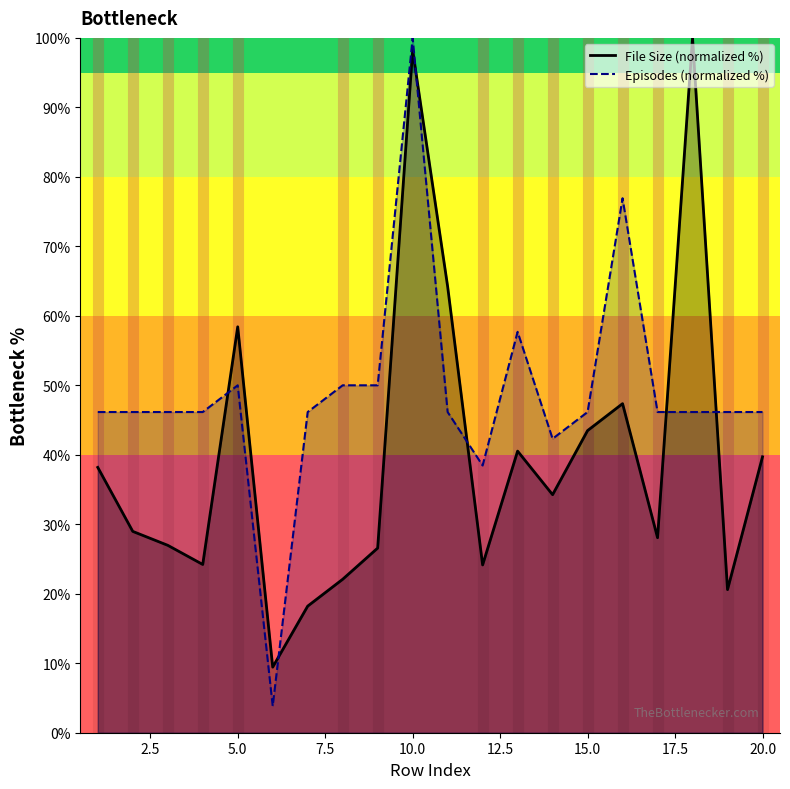

At which label does File Size (bytes) reach its minimum?

6